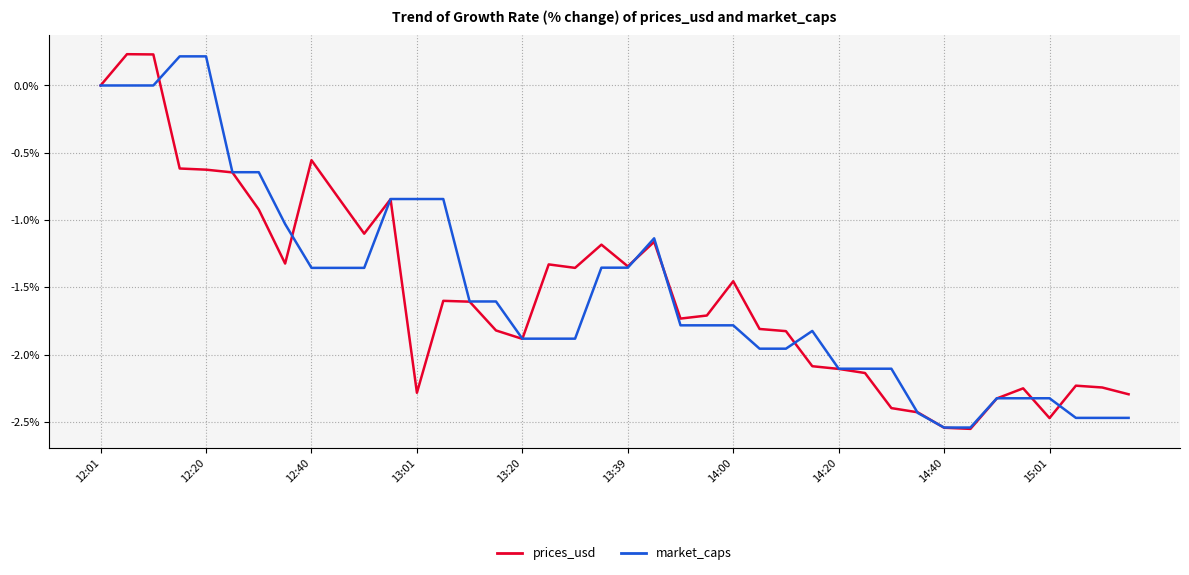

What is the average value of the prices_usd series?

-1.5